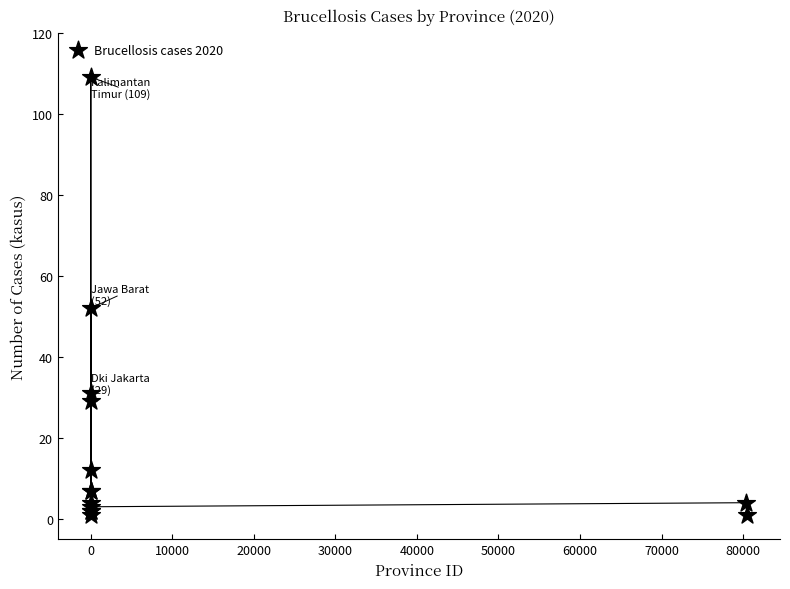

What Y value in the scatter plot is closest to 55?

52